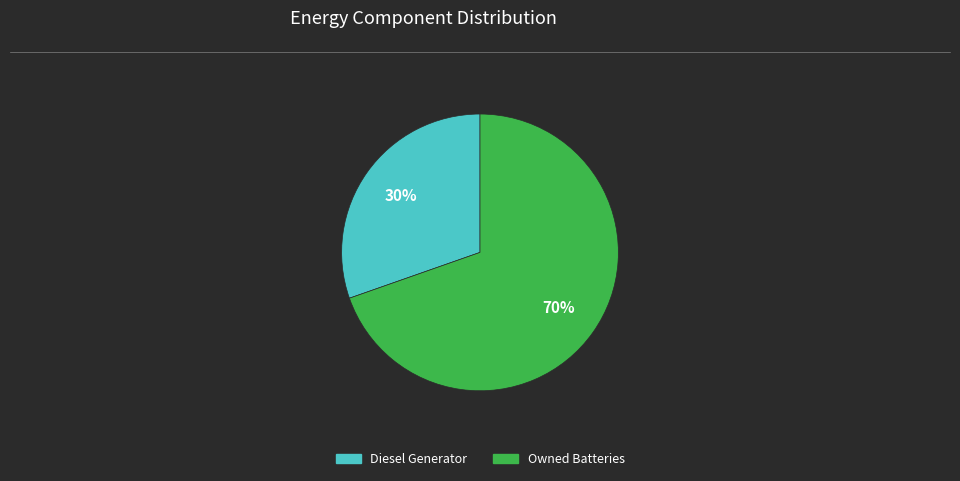

To the nearest percent, what is the average slice percentage?

50%